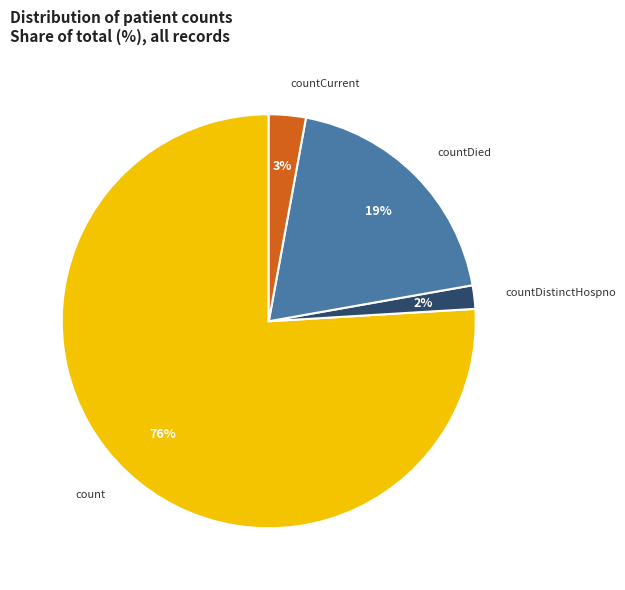

Do countDistinctHospno and countCurrent together represent more than half of the pie?

No